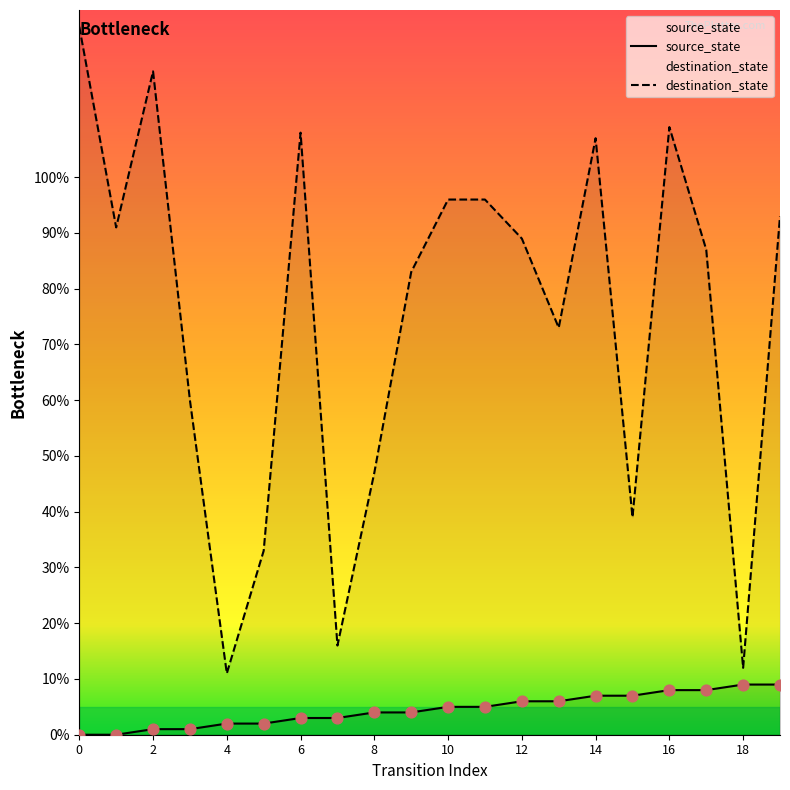

Which series contains the highest Y value?

destination_state